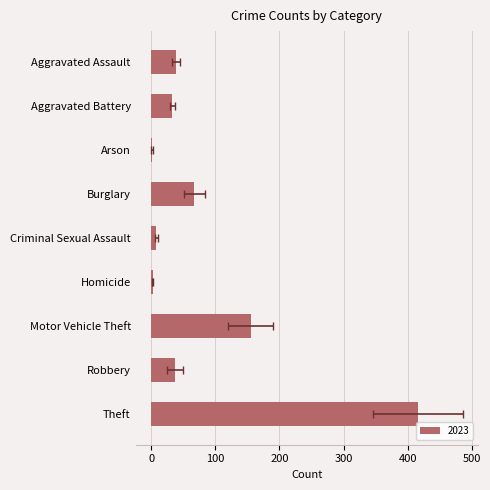

Rank the categories by 2023 value from highest to lowest.

Theft, Motor Vehicle Theft, Burglary, Aggravated Assault, Robbery, Aggravated Battery, Criminal Sexual Assault, Homicide, Arson